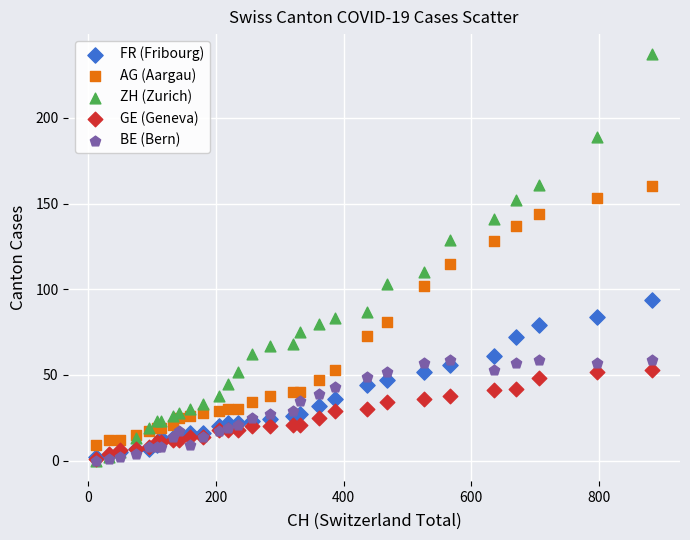

Across all series, what Y value is closest to 118?

115